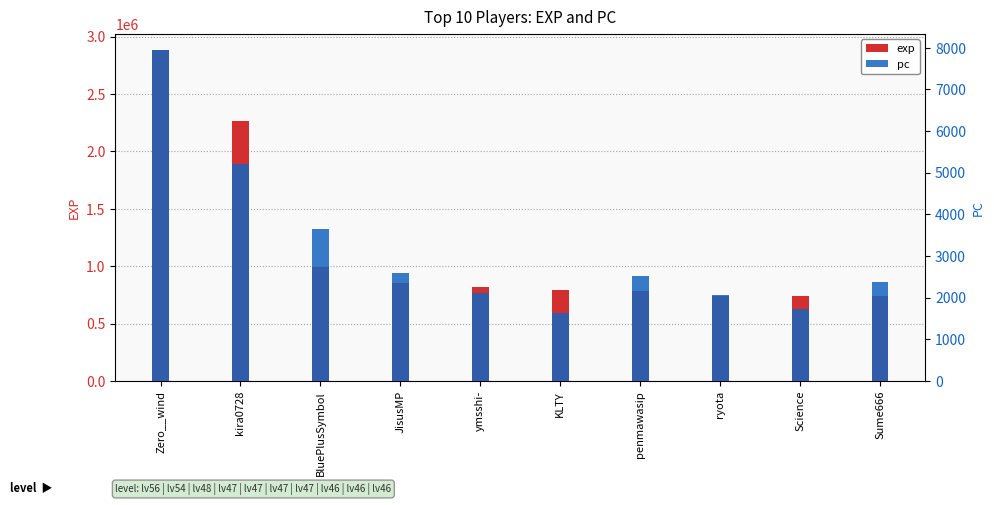

What position from the right is kira0728?

9